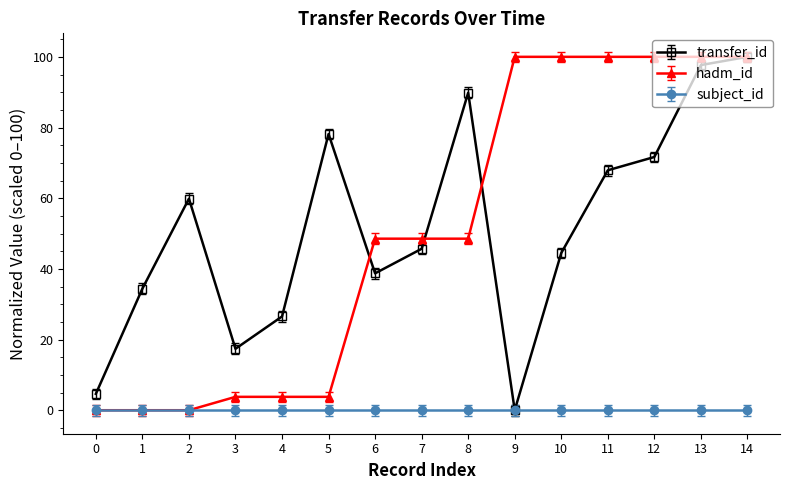

Count the number of categories in the chart.

15